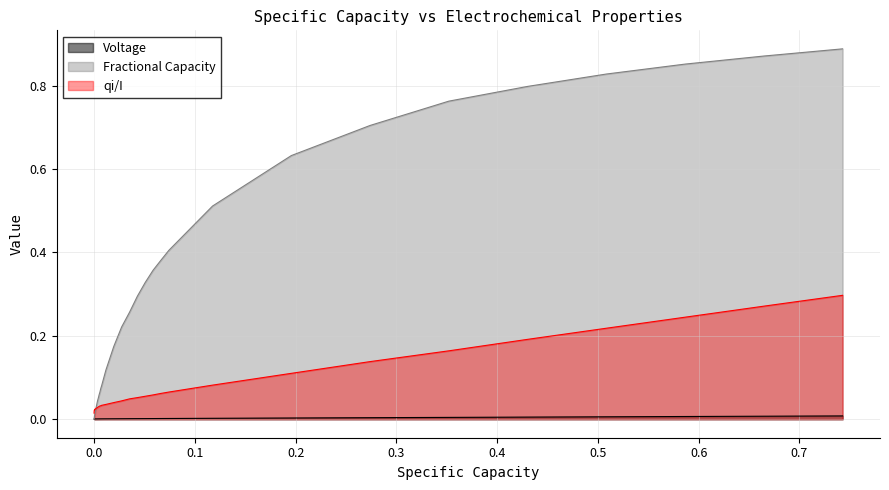

Which series has the widest spread of values?

Fractional Capacity